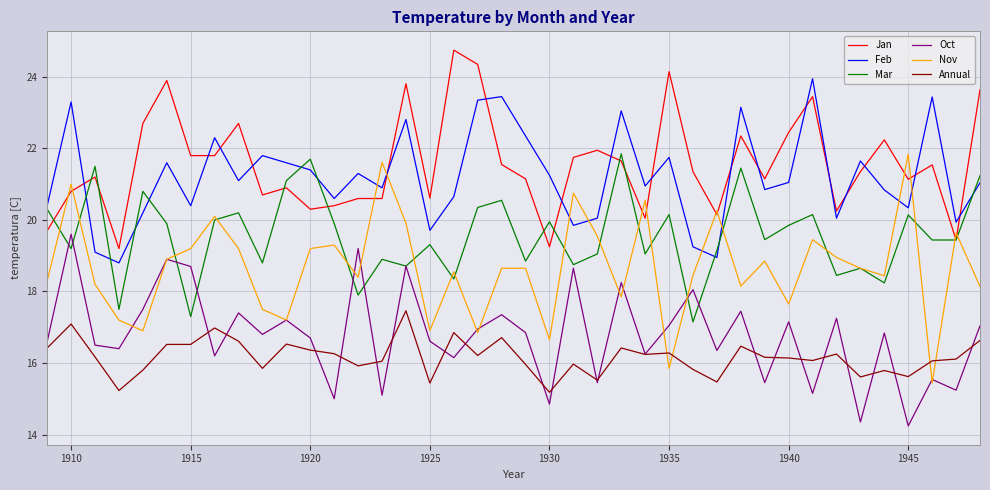

Which series has the largest range (max minus min)?

Nov